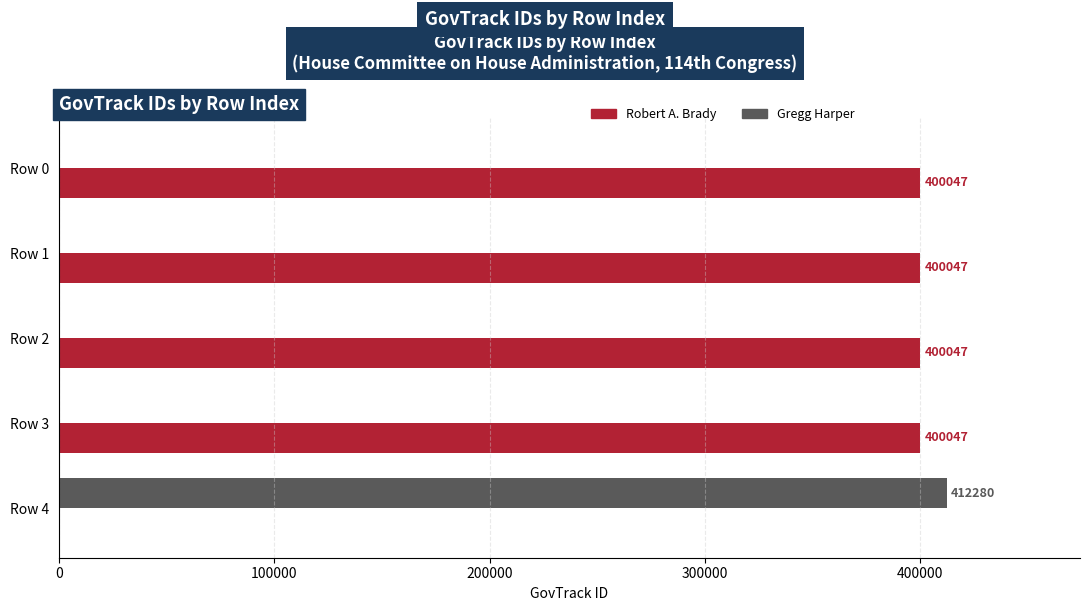

Is the value of Robert A. Brady at Row 1 greater than the value of Gregg Harper at Row 1?

Yes